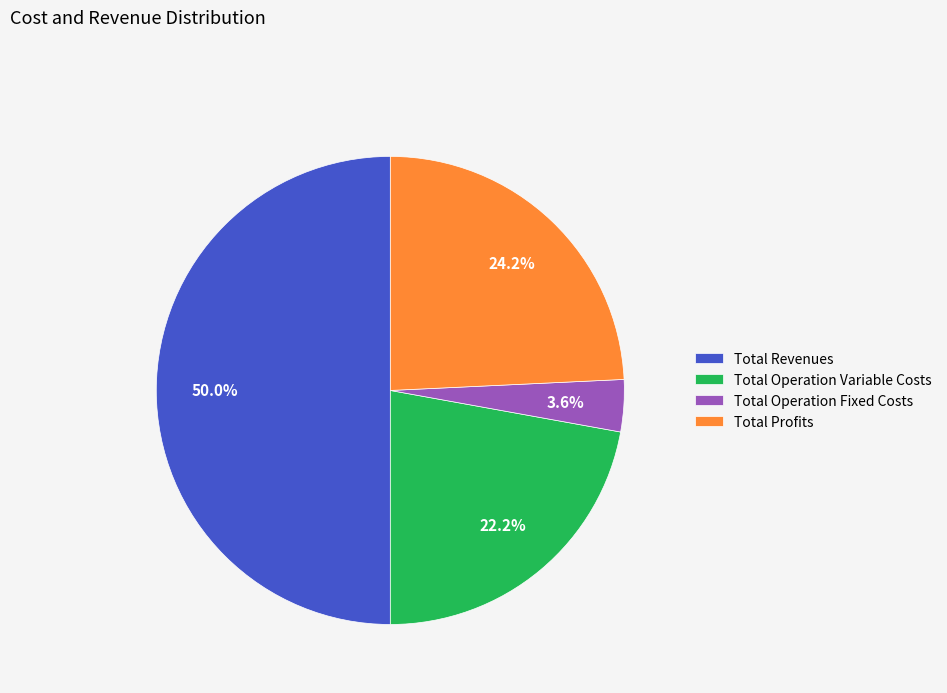

True or false: Total Operation Fixed Costs accounts for 4% of the total.

True